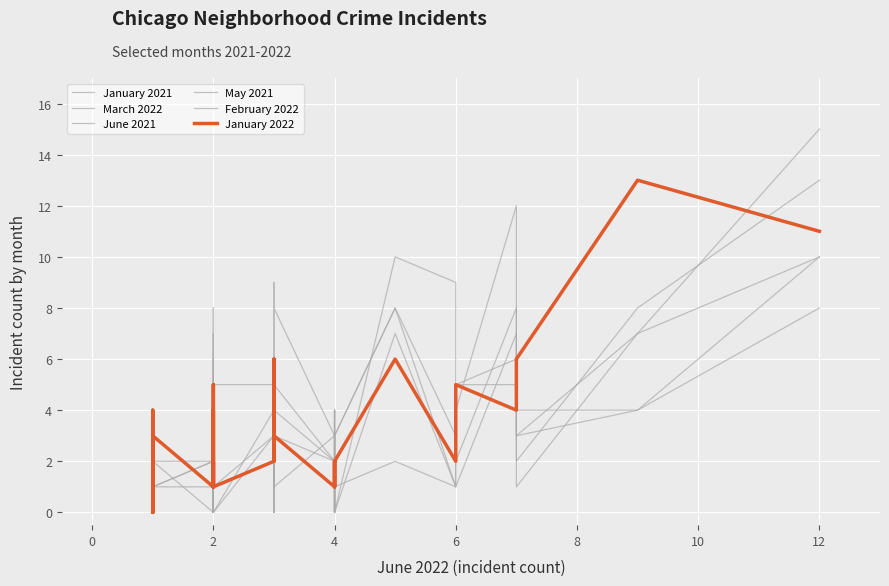

Count the number of categories in the chart.

40